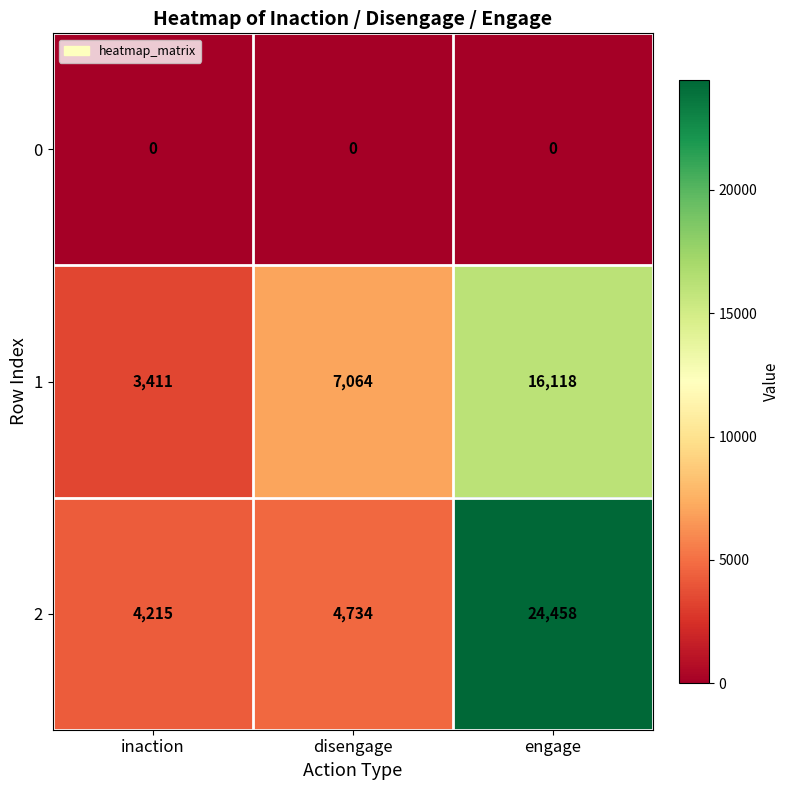

Rank the series by their maximum value, from highest to lowest.

2, 1, 0